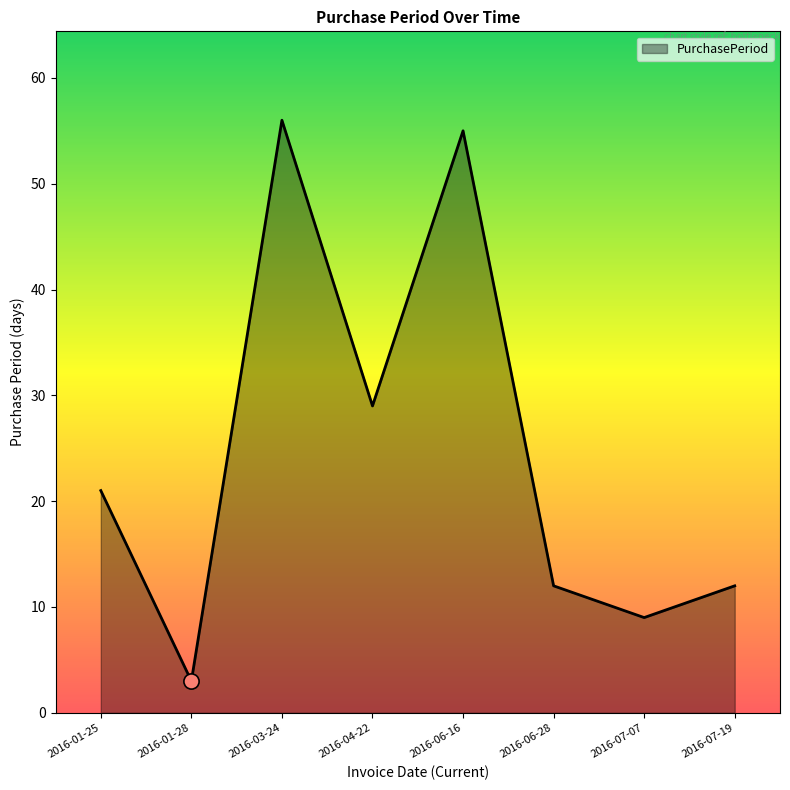

What is the change in value from 2016-04-22 to 2016-06-16?

+26